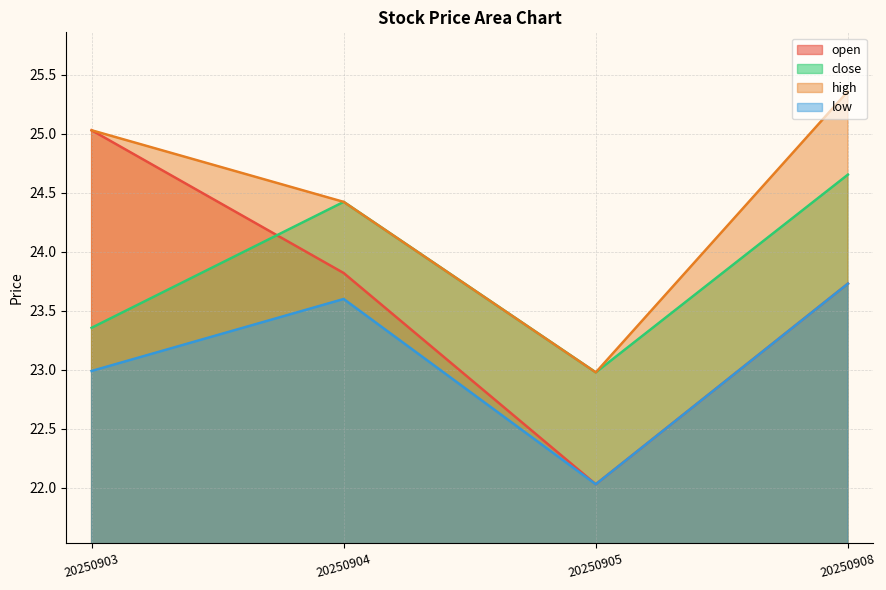

True or false: open and low cross at least once.

False